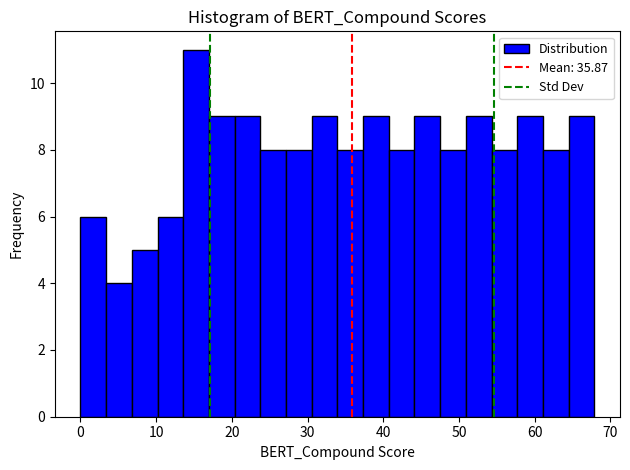

Around what value on the x-axis is the tallest bar? Give the approximate position of its centre, as read against the axis.

15